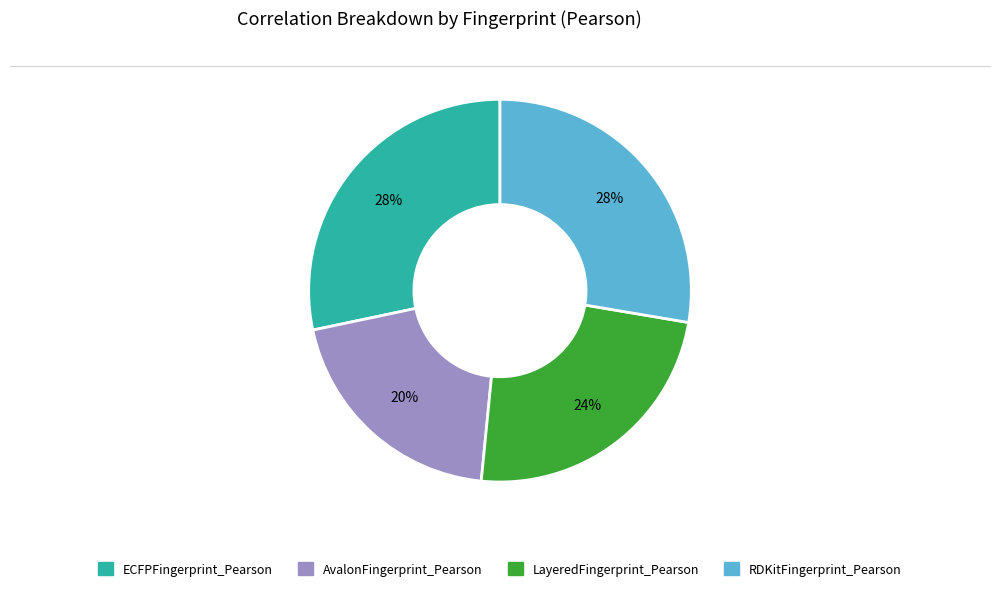

To the nearest percent, what is the combined percentage of ECFPFingerprint_Pearson and AvalonFingerprint_Pearson?

48%